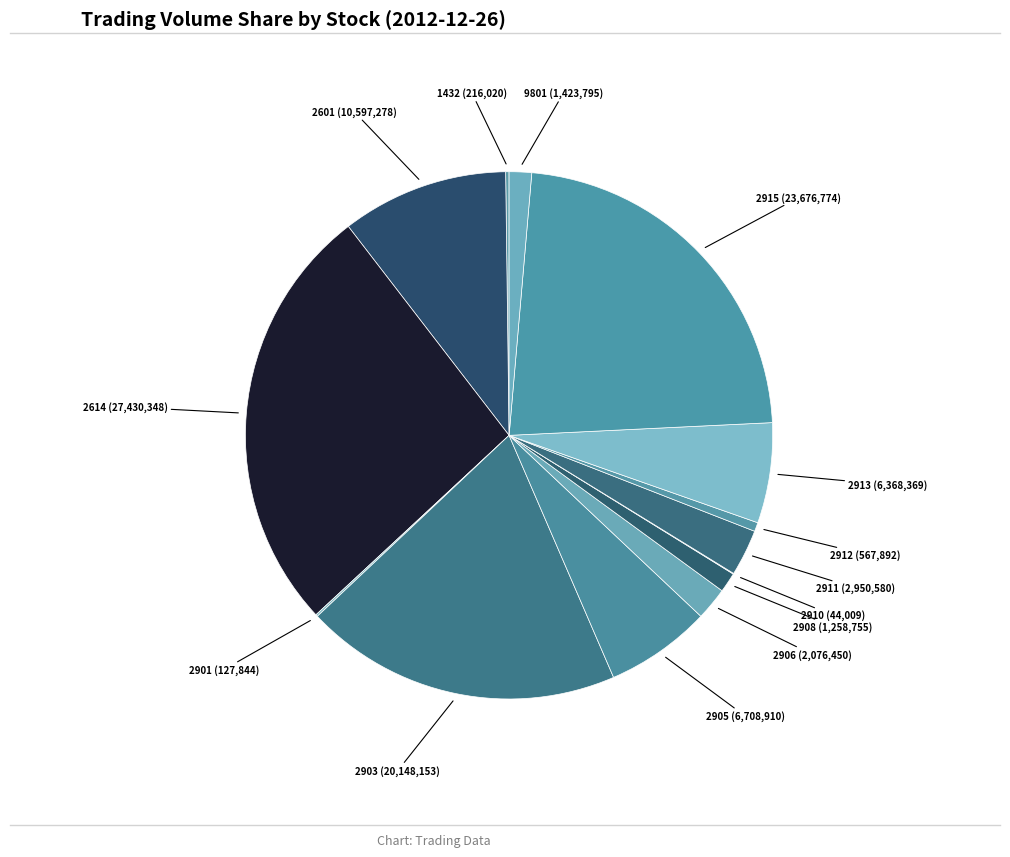

What is the largest slice in the pie chart?

2614